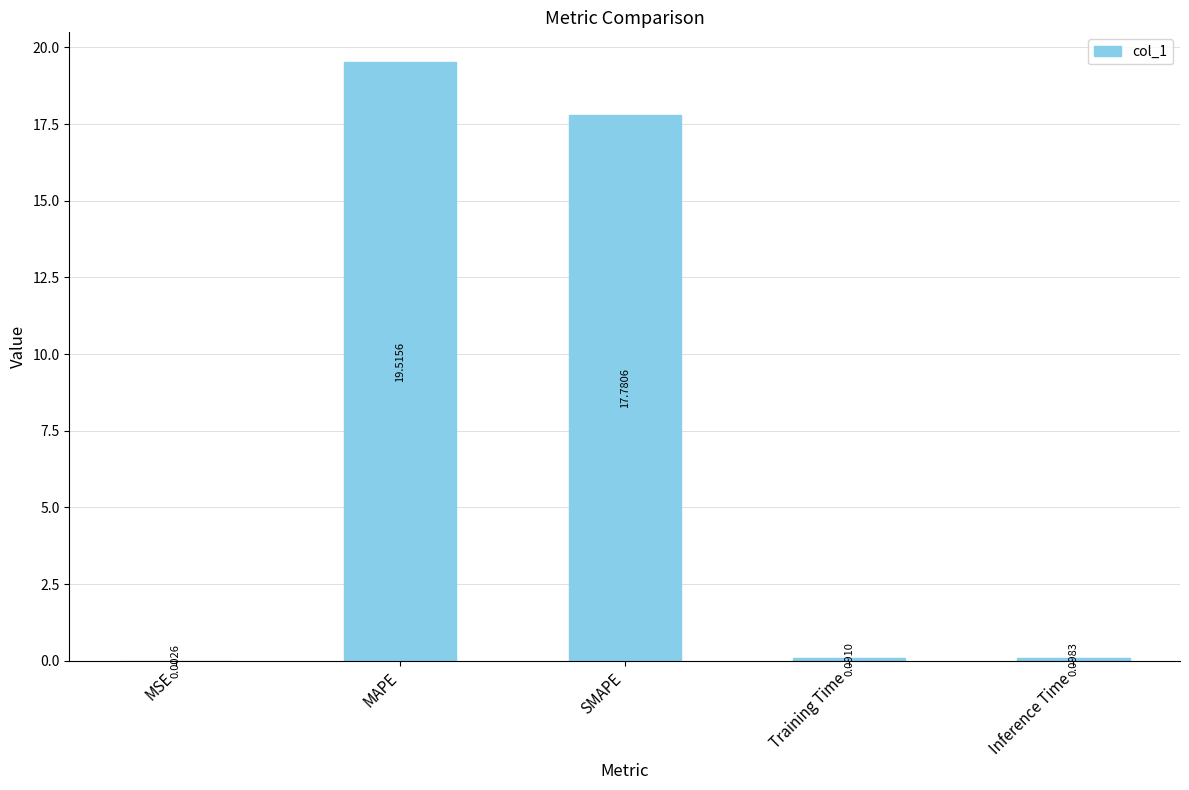

At which category does the chart reach its peak across all series?

MAPE